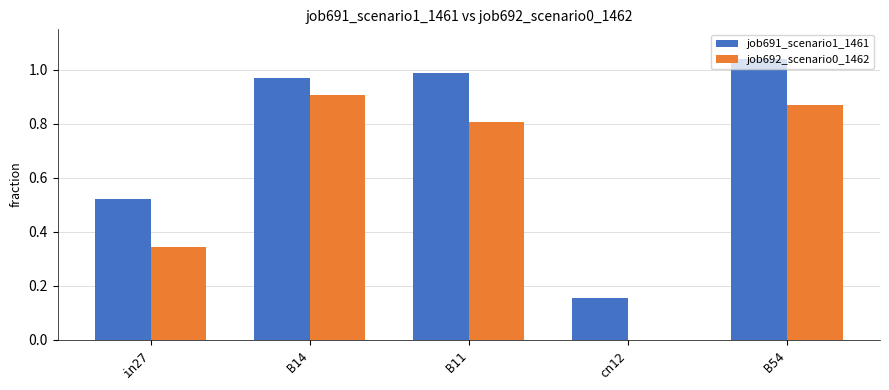

What is the sum of the job691_scenario1_1461 values at B11 and B14?

2.0